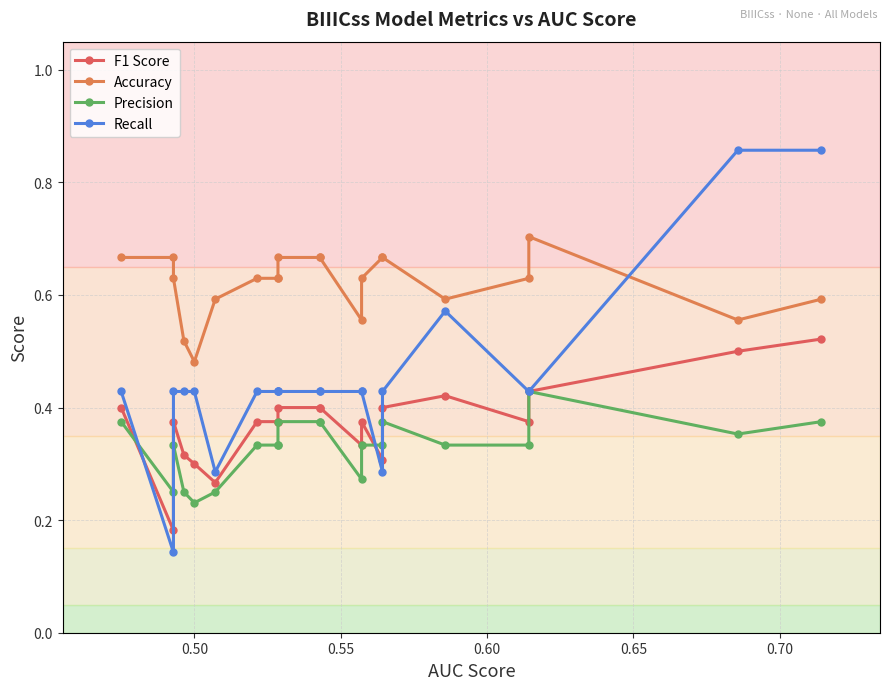

True or false: Precision and Accuracy cross at least once.

False